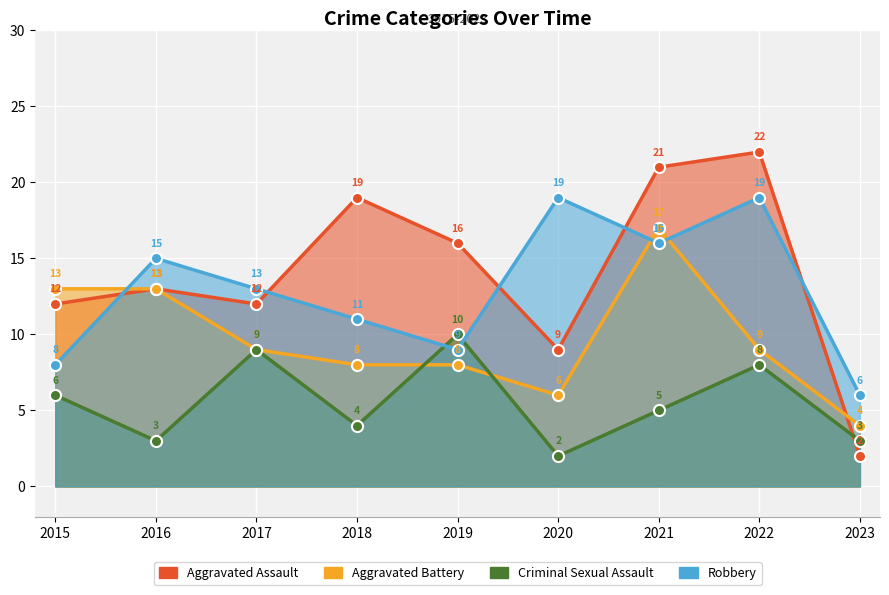

How many interior local peaks does the Aggravated Battery series have?

1